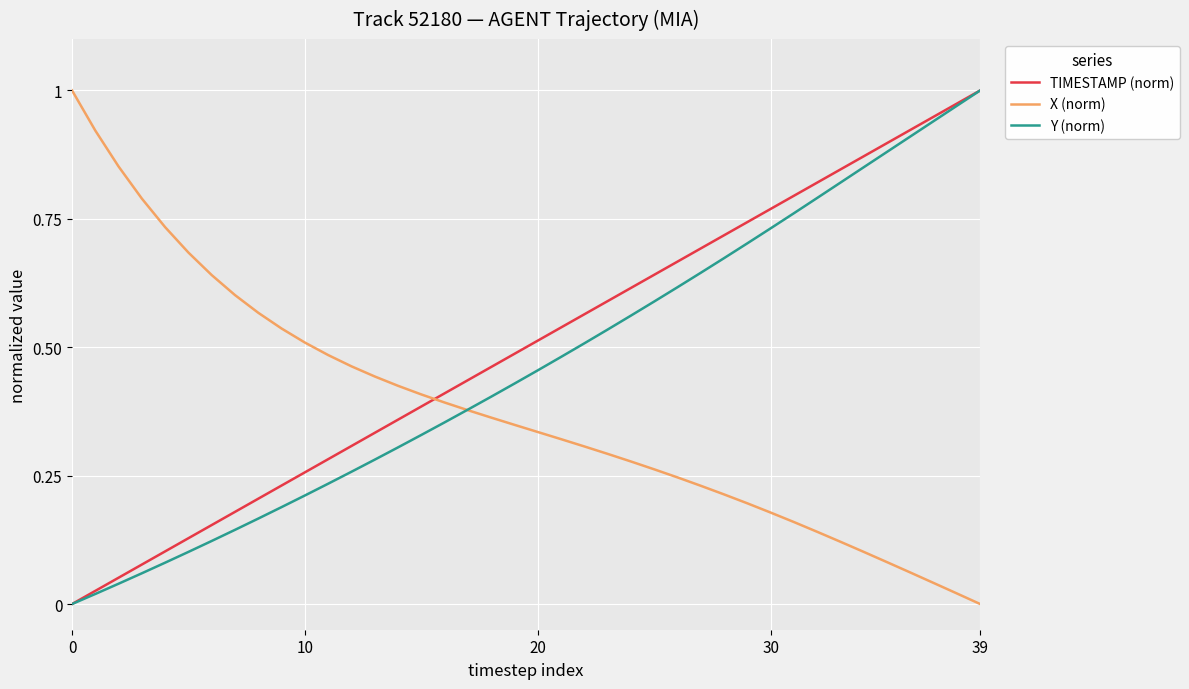

List the series in order of their overall mean, lowest first.

X (norm), Y (norm), TIMESTAMP (norm)